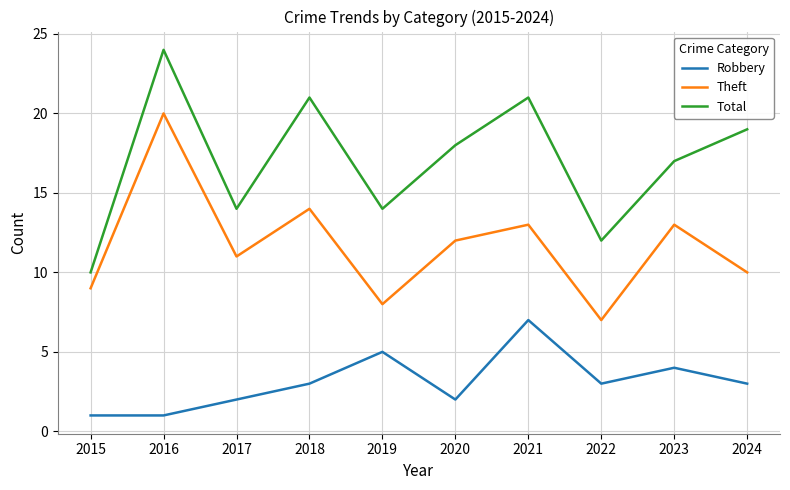

What are all the series names shown in the legend?

Robbery, Theft, Total